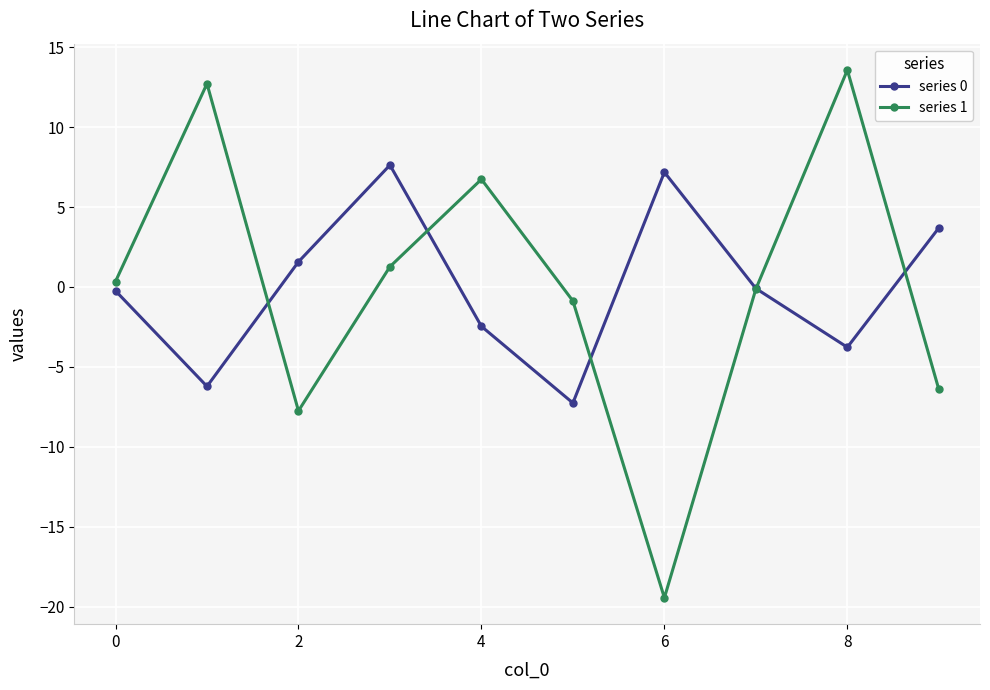

How many interior local peaks does the series 0 series have?

2